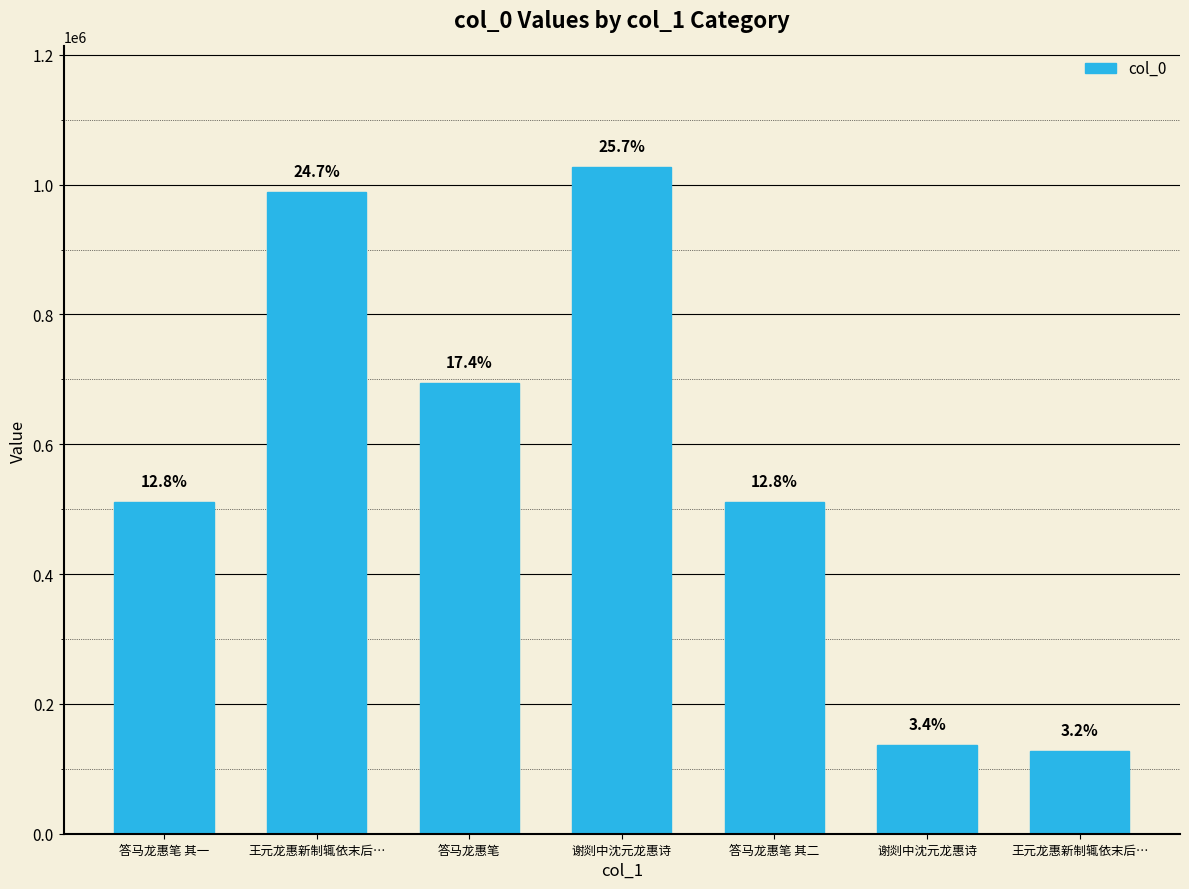

Does the chart contain any negative values?

No